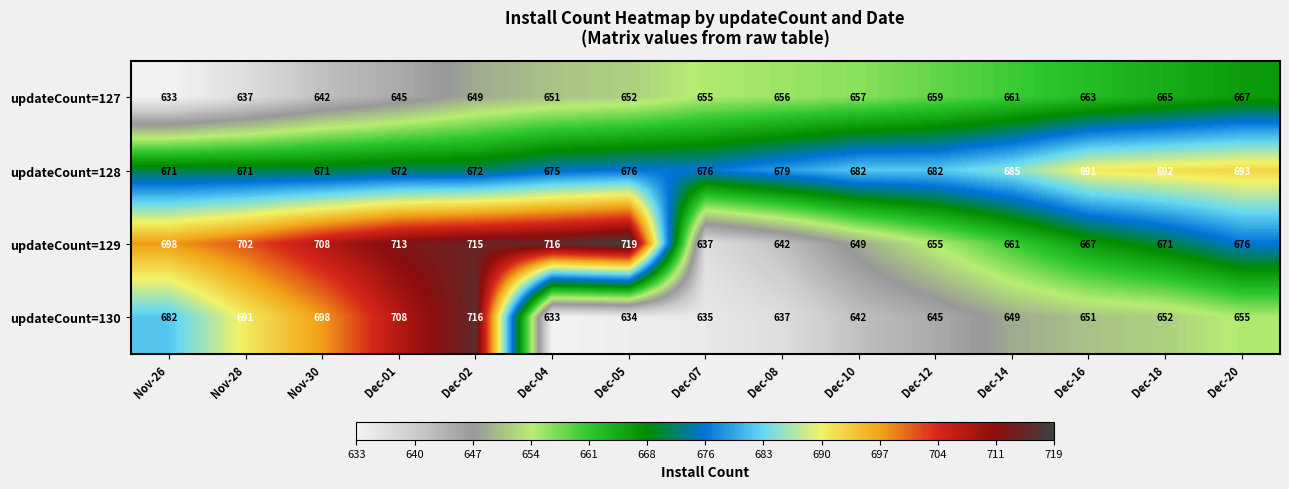

How many categories are shown in the chart?

15